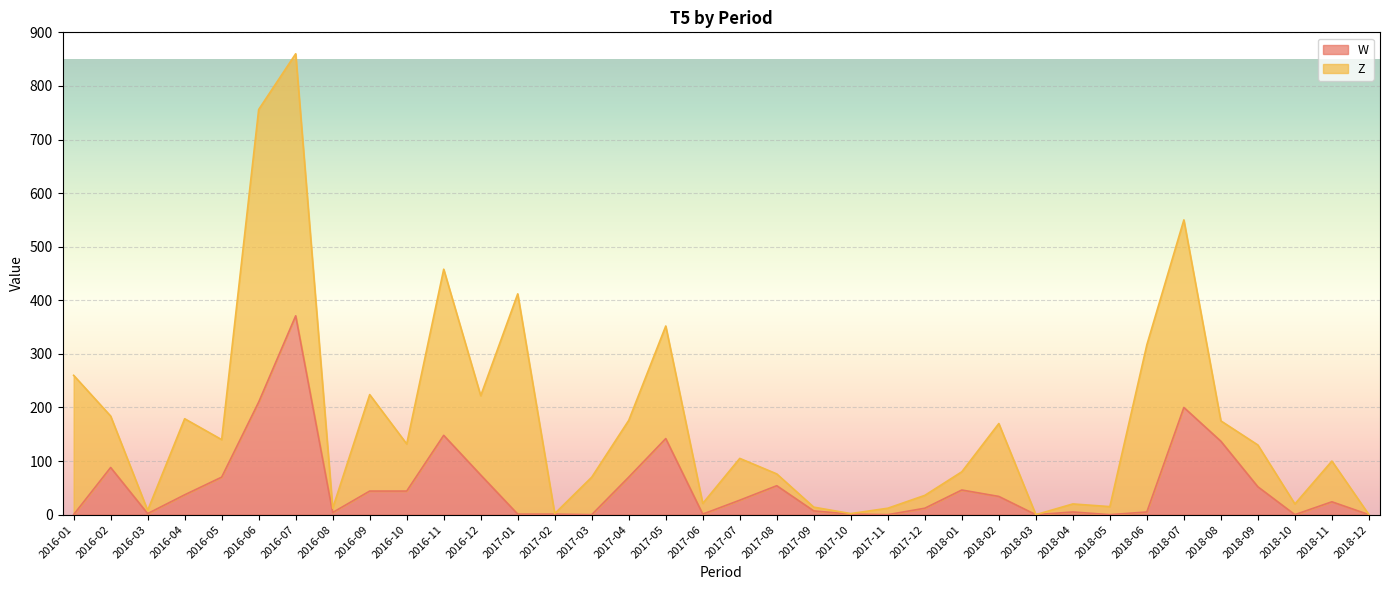

List the labels in order of value, smallest first.

2016-01, 2017-03, 2017-11, 2018-03, 2018-05, 2018-10, 2018-12, 2017-01, 2017-02, 2017-06, 2017-10, 2016-03, 2016-08, 2018-04, 2018-06, 2017-09, 2017-12, 2018-11, 2017-07, 2018-02, 2016-04, 2016-09, 2016-10, 2018-01, 2018-09, 2017-08, 2016-05, 2017-04, 2016-12, 2016-02, 2018-08, 2017-05, 2016-11, 2018-07, 2016-06, 2016-07